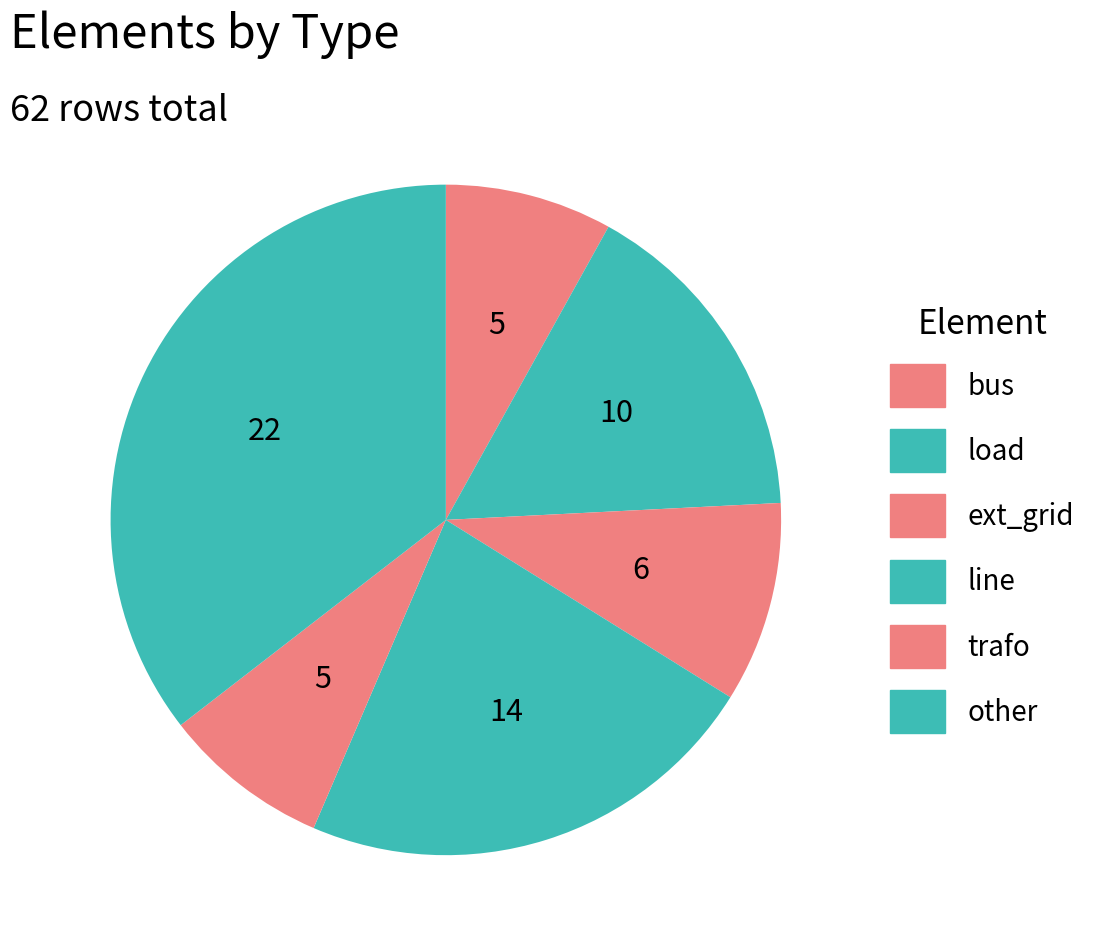

Is it true that ext_grid is 1% of the pie?

False